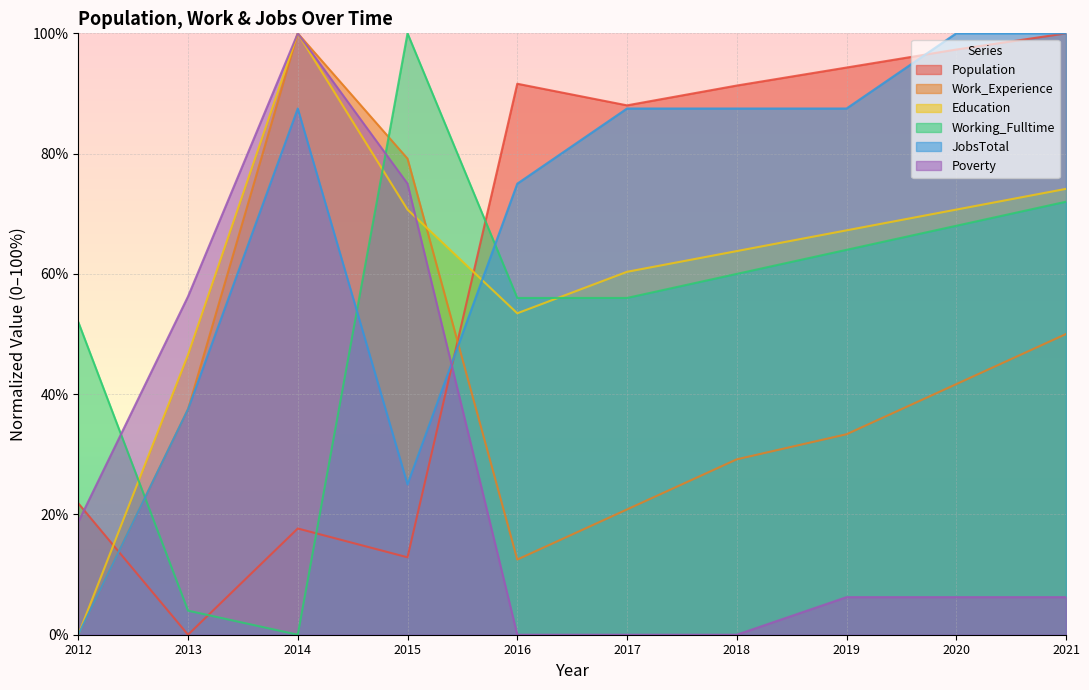

How many distinct data groups are displayed?

6